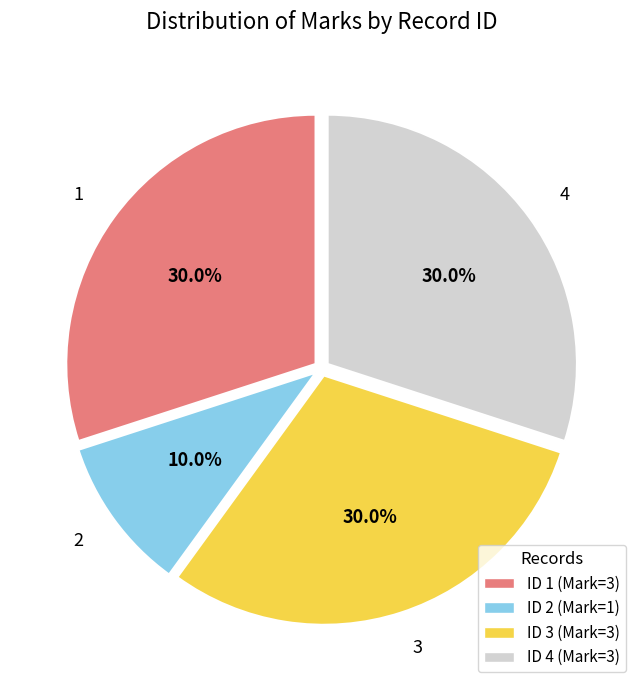

Is there any slice that represents more than half of the pie?

No